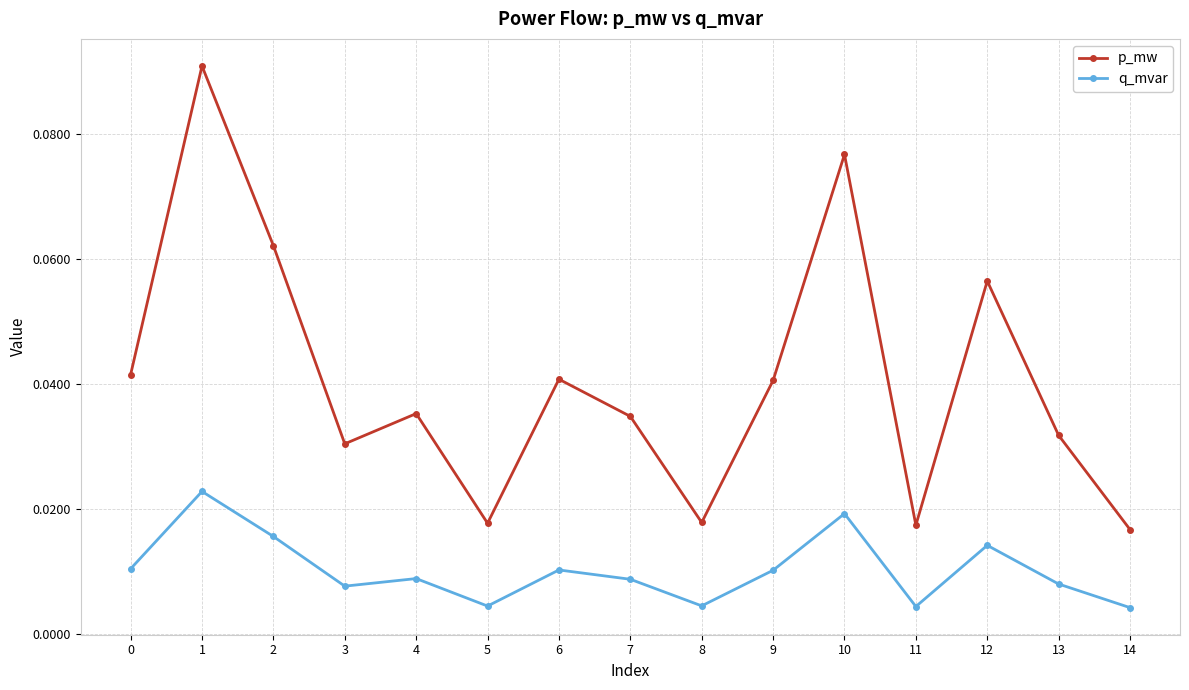

Is the value of p_mw at 9 greater than the value of q_mvar at 11?

Yes